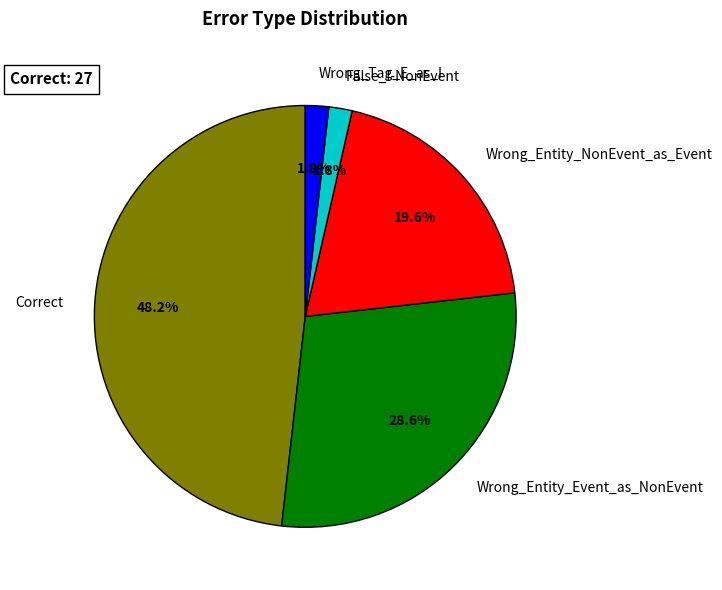

Which has a higher value, Correct or Wrong_Tag_E_as_I?

Correct